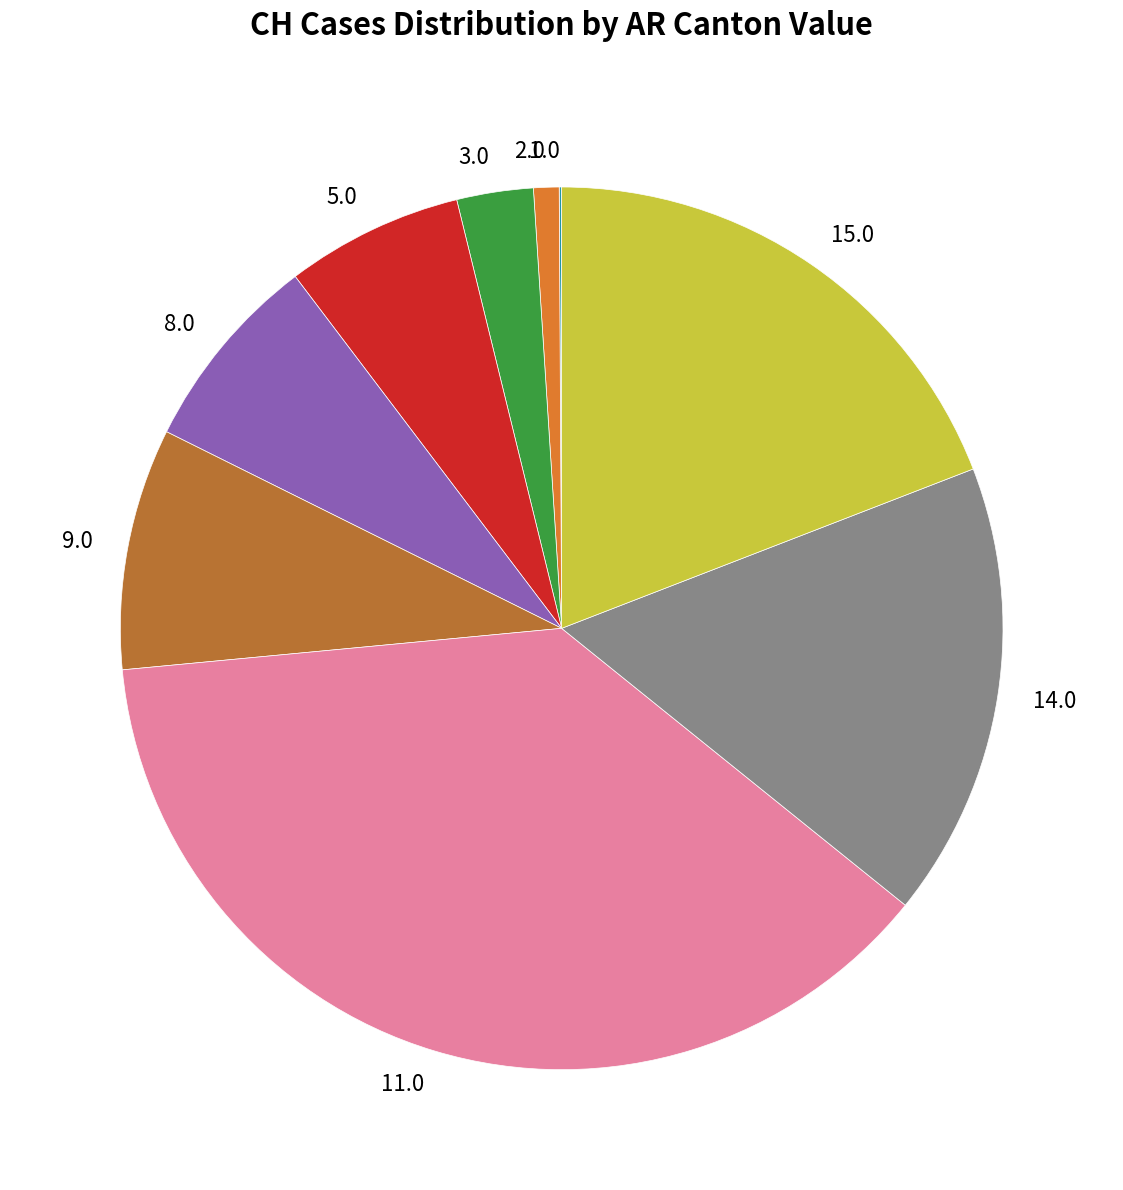

Do 14.0 and 9.0 together represent more than half of the pie?

No